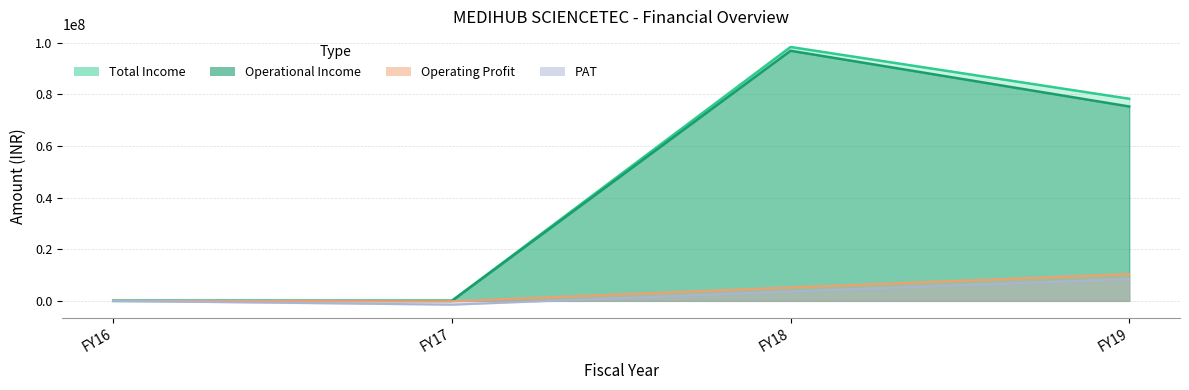

How many series are shown in this chart?

4